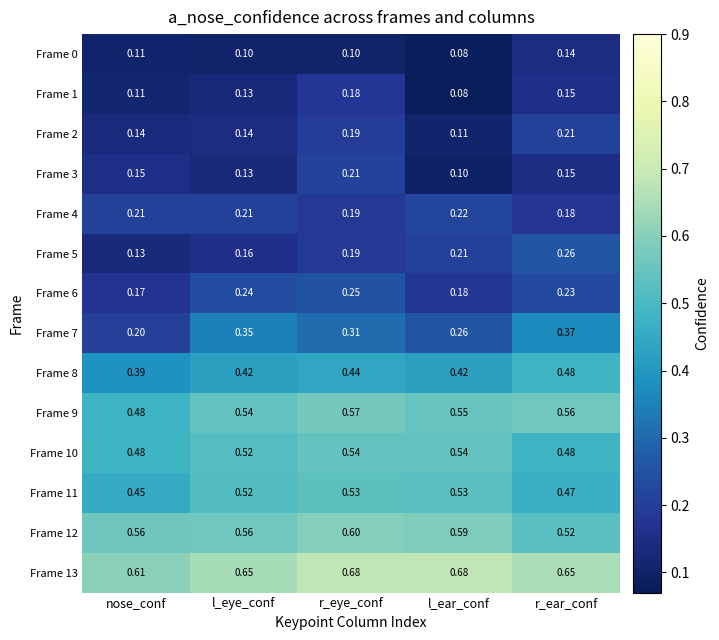

Is the value of Frame 3 at l_ear_conf greater than the value of Frame 6 at nose_conf?

No